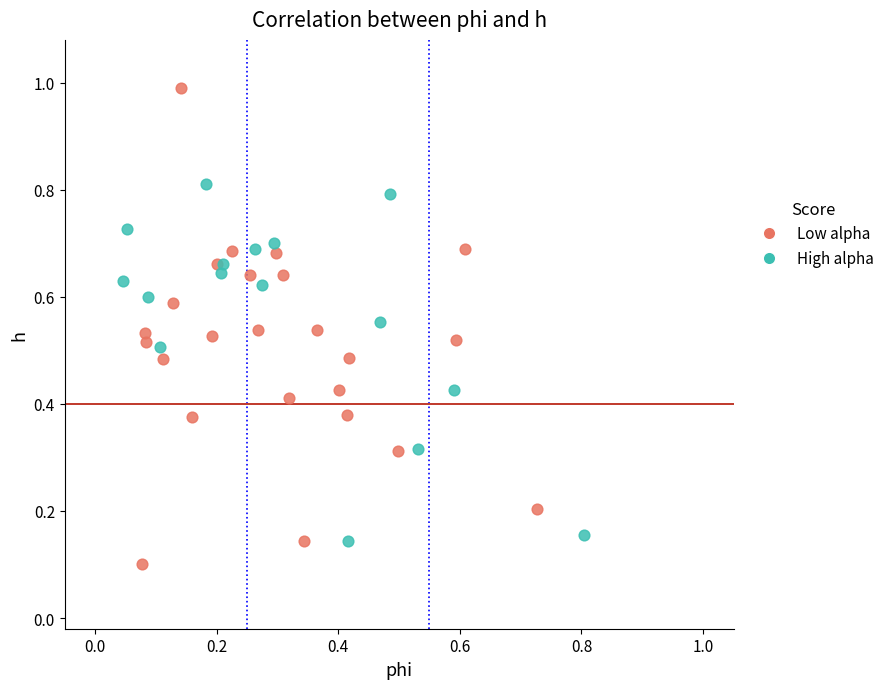

Which series reaches the maximum Y coordinate?

Low alpha